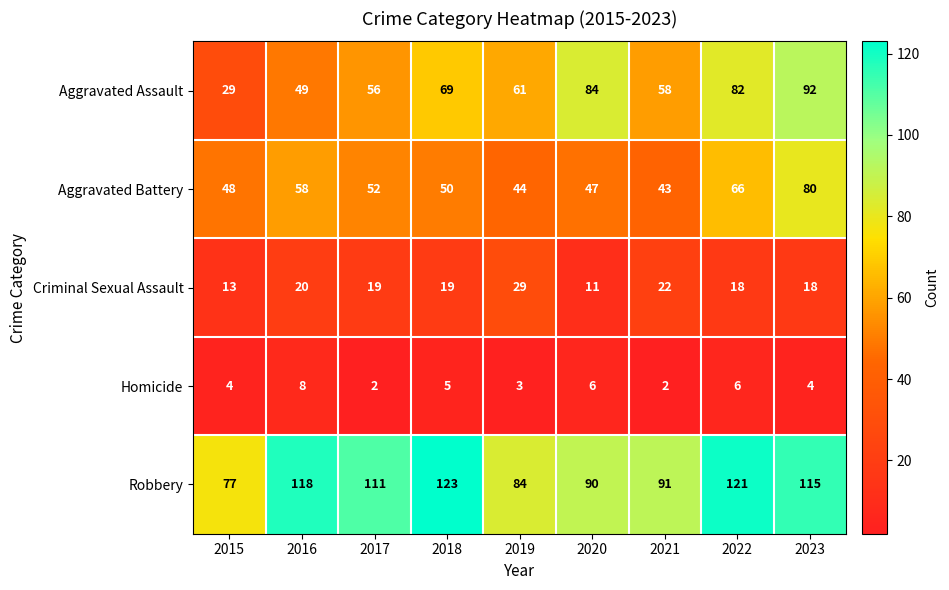

Is it true that Robbery equals 84 at 2019?

True